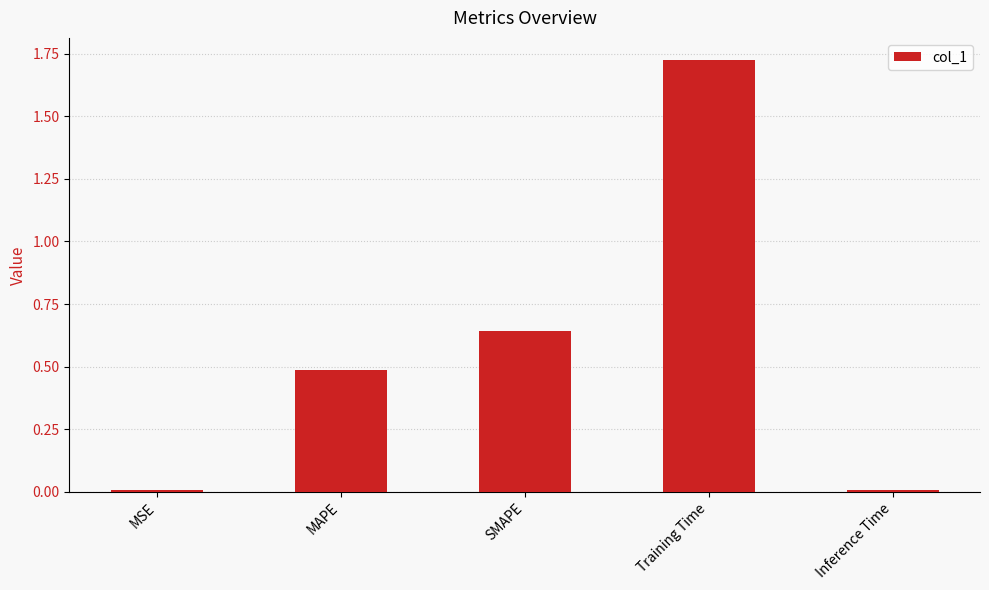

Between MAPE and Training Time, which is larger?

Training Time